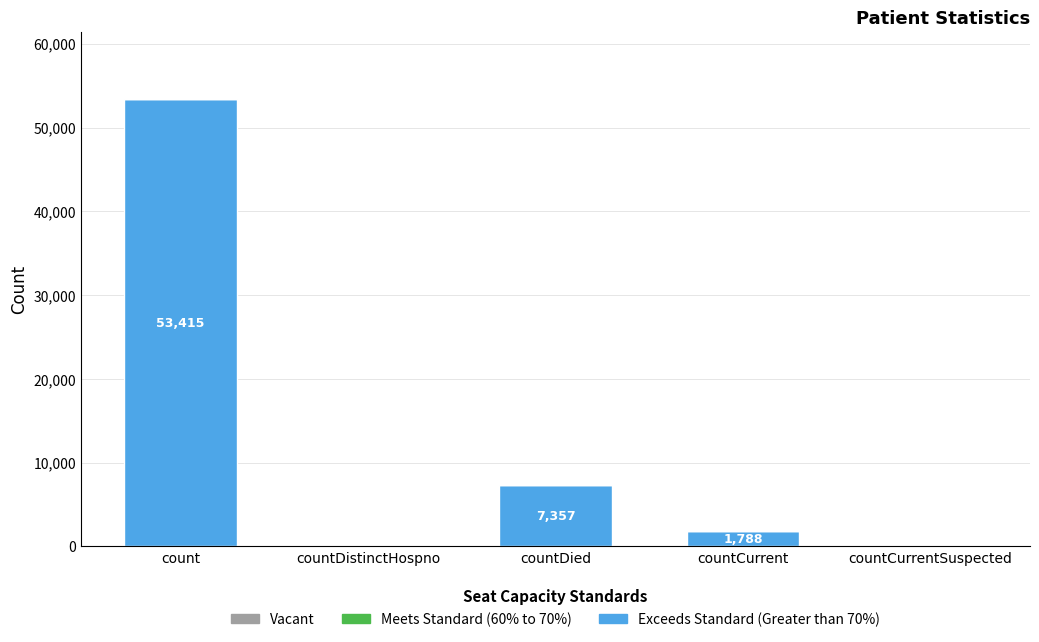

What is the maximum value shown in the chart?

53415